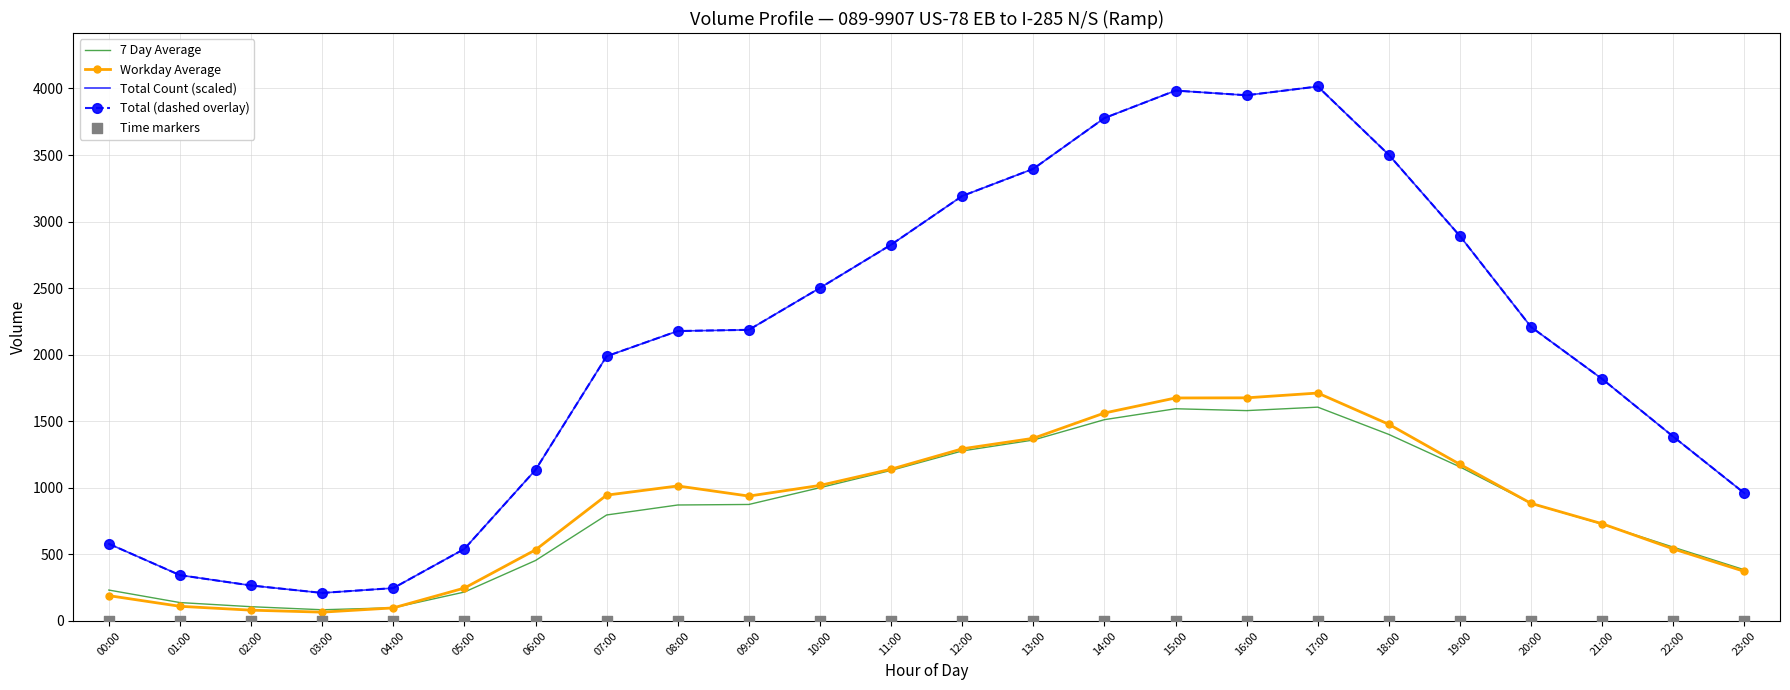

What is the total value across all series at 15:00?

11236.9